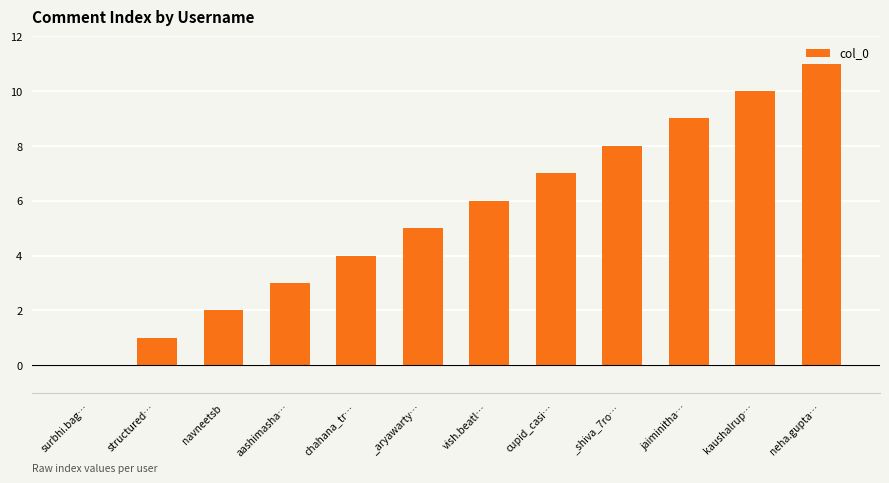

How many series are shown in this chart?

1